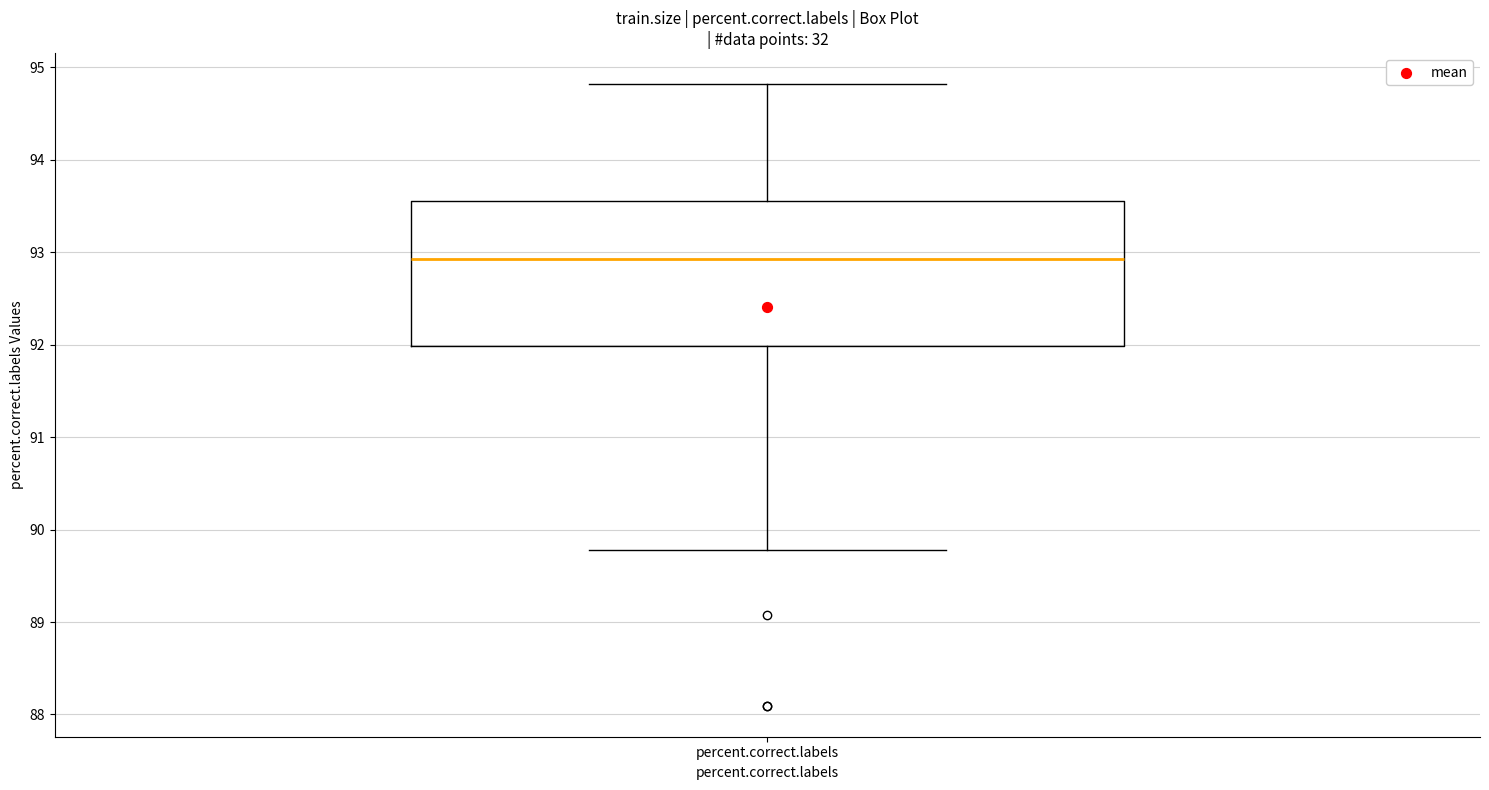

Transcribe this box plot: give where the median line is, the range the box spans, and where the two whiskers end, as read against the y-axis. The values are not printed on the chart, so give them approximately, as read against the axis.

median 92.9, box 92.0 to 93.6, whiskers 89.8 to 94.8